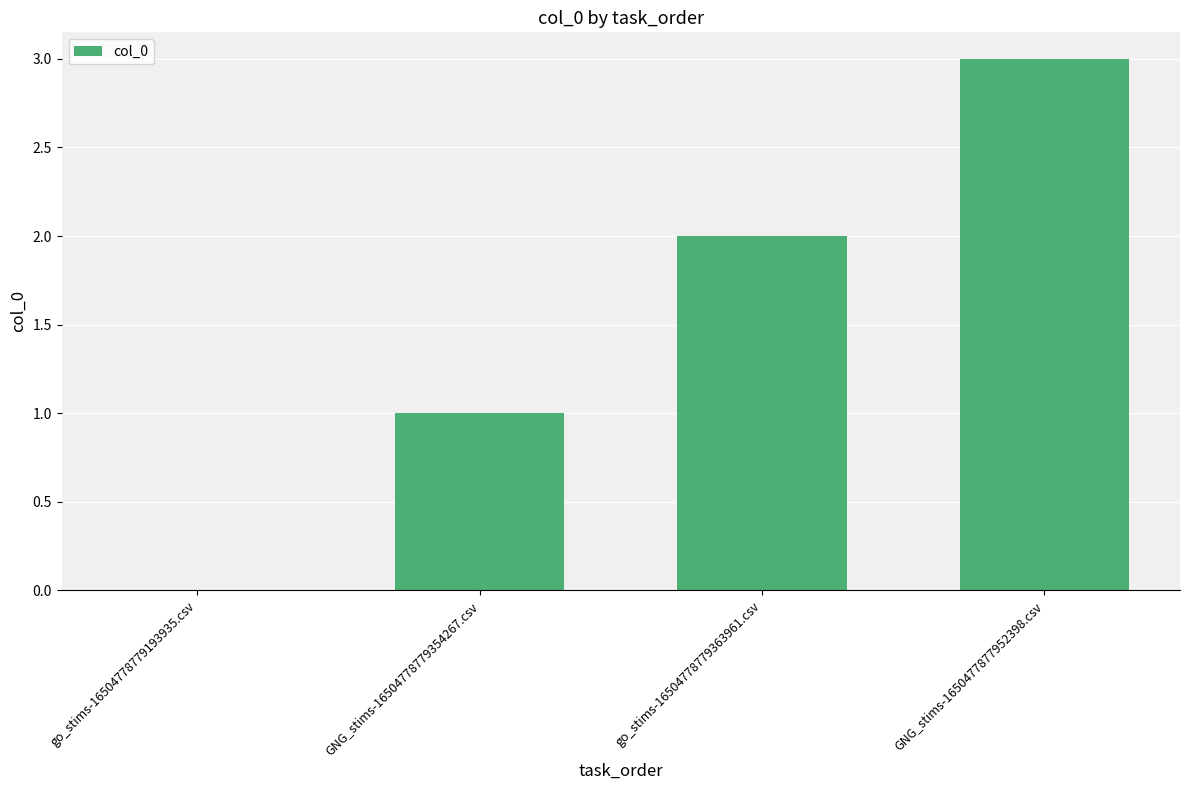

True or false: the data shows 0 at go_stims-16504778779193935.csv.

True